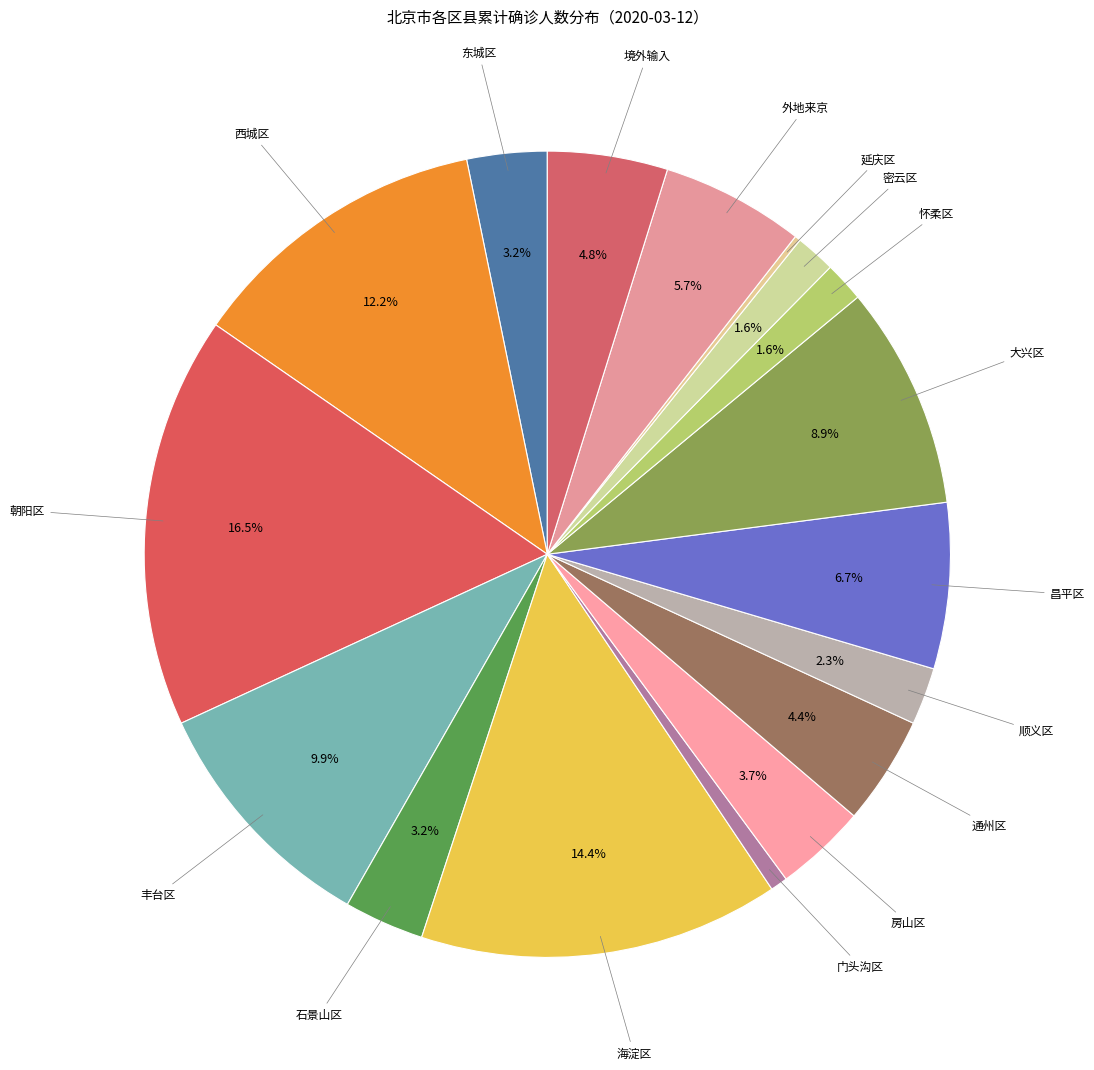

To the nearest percent, what is the combined percentage of 通州区 and 外地来京?

10%